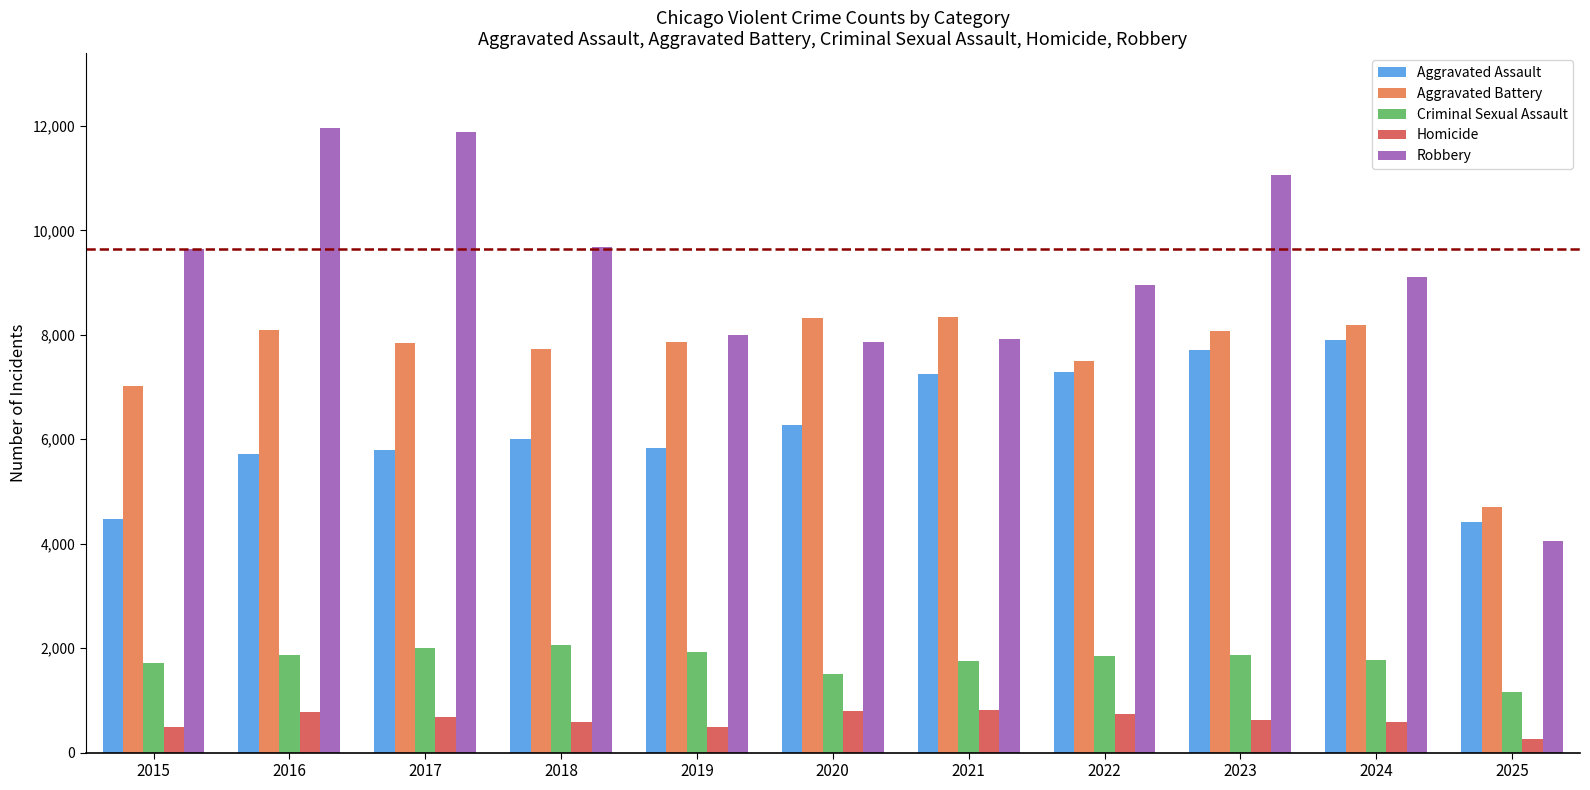

Is it true that Aggravated Battery equals 12224 at 2022?

False